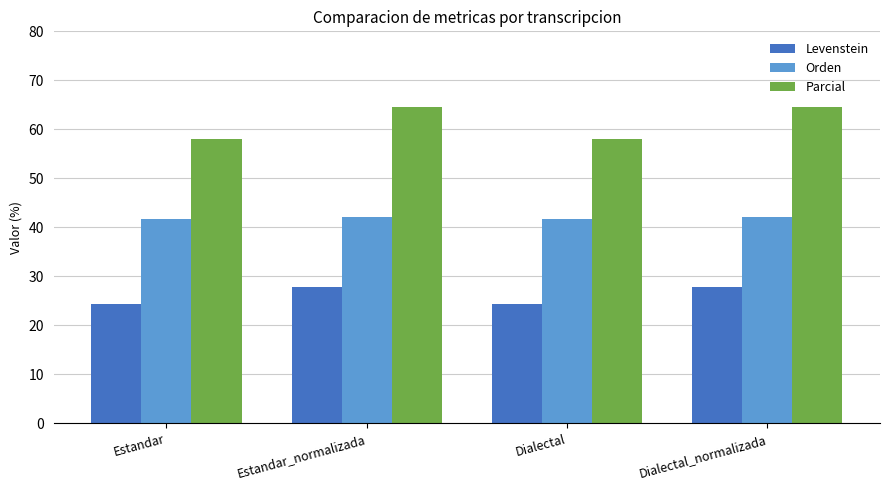

What is the approximate value of Parcial at Dialectal?

58.0